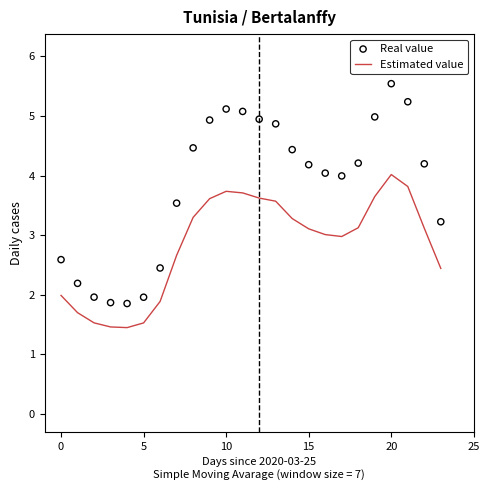

Which series reaches the minimum Y coordinate?

Estimated value